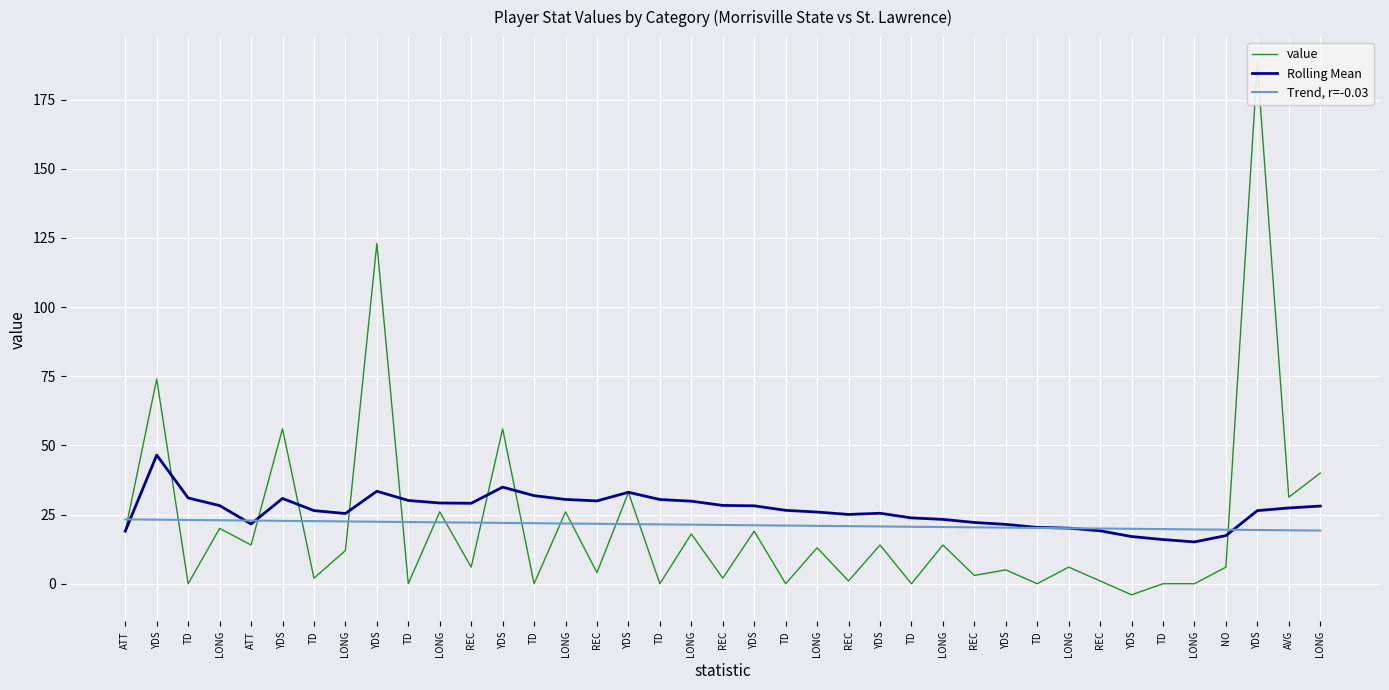

Reading left to right, extract all data points from this chart.

value: ATT=19.0	YDS=74.0	TD=0.0	LONG=20.0	ATT=14.0	YDS=56.0	TD=2.0	LONG=12.0	YDS=123.0	TD=0.0	LONG=26.0	REC=6.0	YDS=56.0	TD=0.0	LONG=26.0	REC=4.0	YDS=33.0	TD=0.0	LONG=18.0	REC=2.0	YDS=19.0	TD=0.0	LONG=13.0	REC=1.0	YDS=14.0	TD=0.0	LONG=14.0	REC=3.0	YDS=5.0	TD=0.0	LONG=6.0	REC=1.0	YDS=-4.0	TD=0.0	LONG=0.0	NO=6.0	YDS=188.0	AVG=31.3	LONG=40.0
Rolling Mean: ATT=19.0	YDS=46.5	TD=31.0	LONG=28.2	ATT=21.6	YDS=30.8	TD=26.4	LONG=25.4	YDS=33.4	TD=30.1	LONG=29.2	REC=29.1	YDS=34.9	TD=31.8	LONG=30.5	REC=29.9	YDS=33.1	TD=30.4	LONG=29.8	REC=28.3	YDS=28.2	TD=26.5	LONG=25.9	REC=25.0	YDS=25.5	TD=23.8	LONG=23.3	REC=22.1	YDS=21.4	TD=20.4	LONG=20.1	REC=19.1	YDS=17.1	TD=16.0	LONG=15.1	NO=17.4	YDS=26.4	AVG=27.4	LONG=28.1
Trend, r=-0.03: ATT=23.3	YDS=23.2	TD=23.1	LONG=22.9	ATT=22.8	YDS=22.7	TD=22.6	LONG=22.5	YDS=22.4	TD=22.3	LONG=22.2	REC=22.1	YDS=22.0	TD=21.9	LONG=21.8	REC=21.7	YDS=21.6	TD=21.5	LONG=21.3	REC=21.2	YDS=21.1	TD=21.0	LONG=20.9	REC=20.8	YDS=20.7	TD=20.6	LONG=20.5	REC=20.4	YDS=20.3	TD=20.2	LONG=20.1	REC=20.0	YDS=19.9	TD=19.7	LONG=19.6	NO=19.5	YDS=19.4	AVG=19.3	LONG=19.2